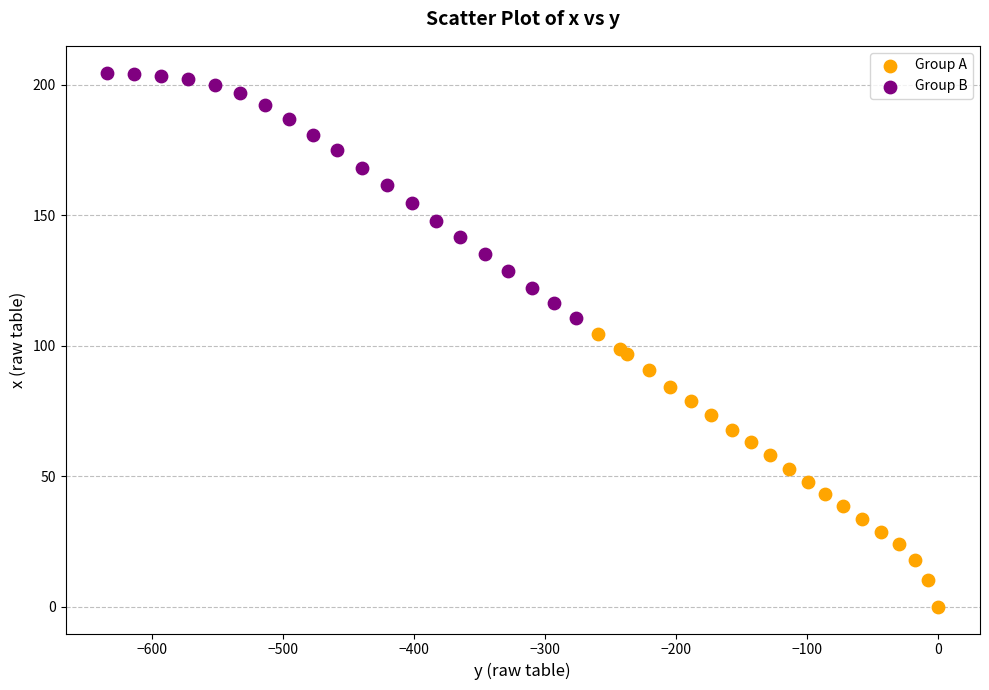

Which series contains the lowest Y value?

Group A